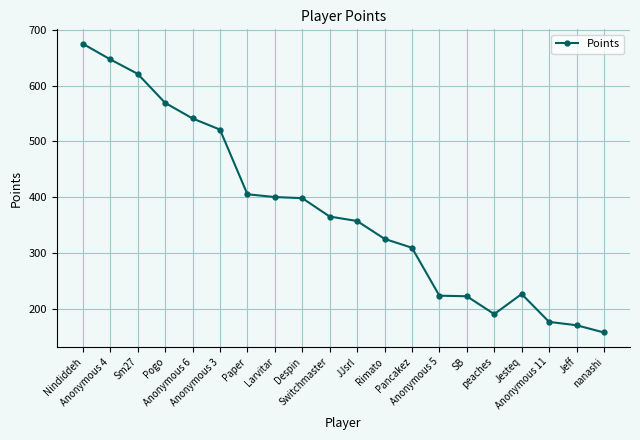

Which has a higher value, Anonymous 5 or Switchmaster?

Switchmaster